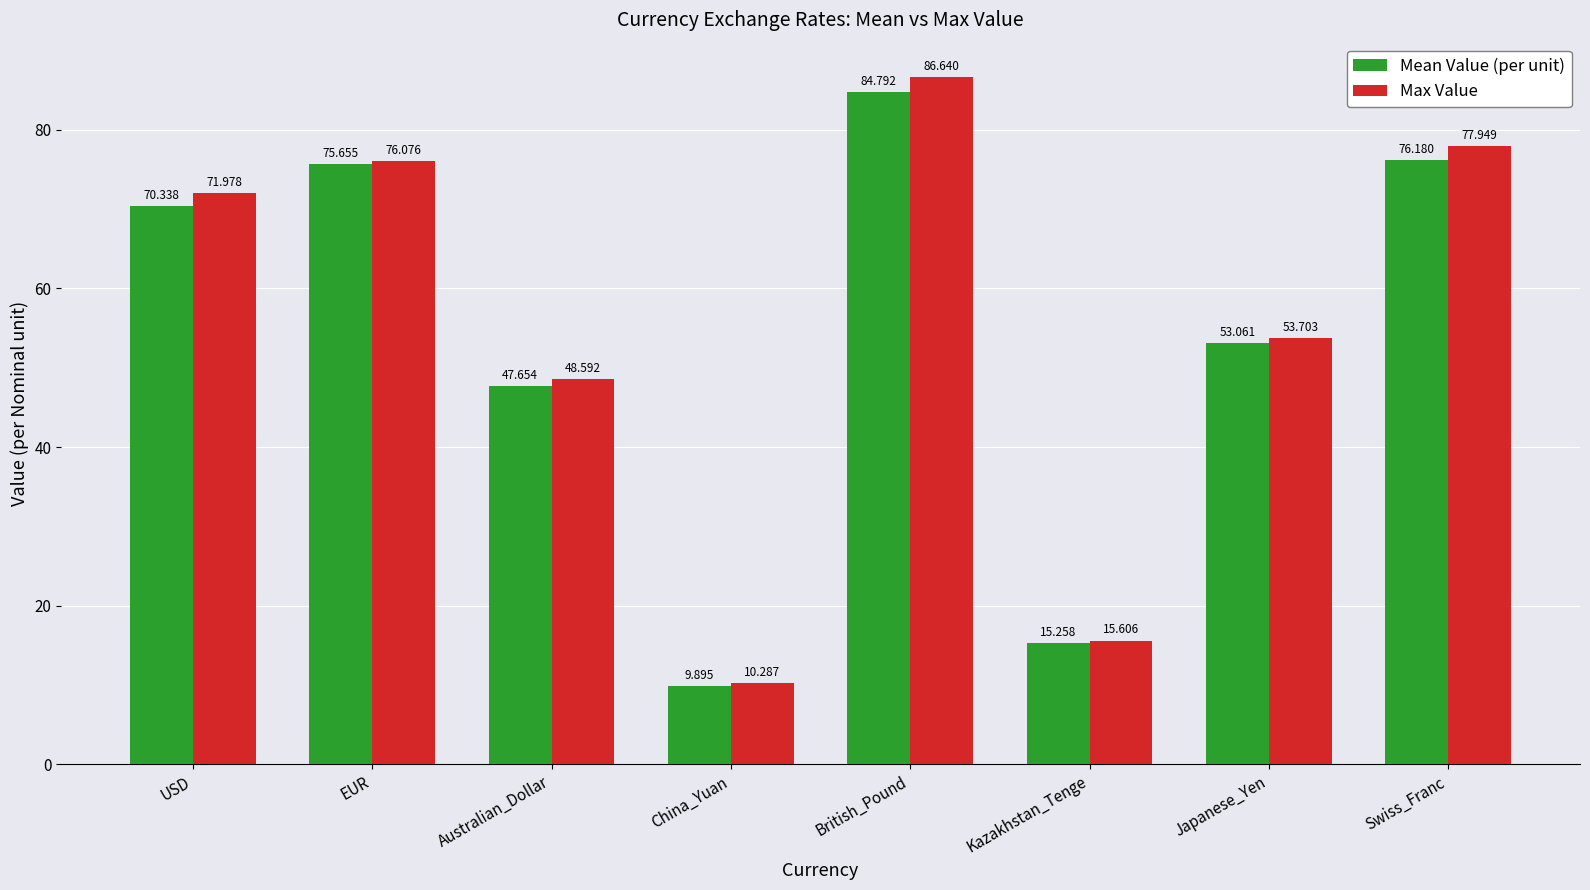

Which series changed the most between Kazakhstan_Tenge and Japanese_Yen?

Max Value